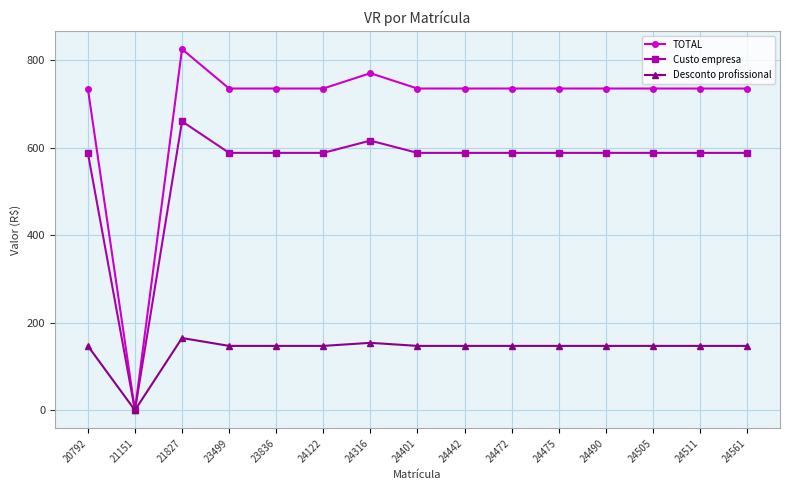

At which category is the sum across all series the highest?

21827